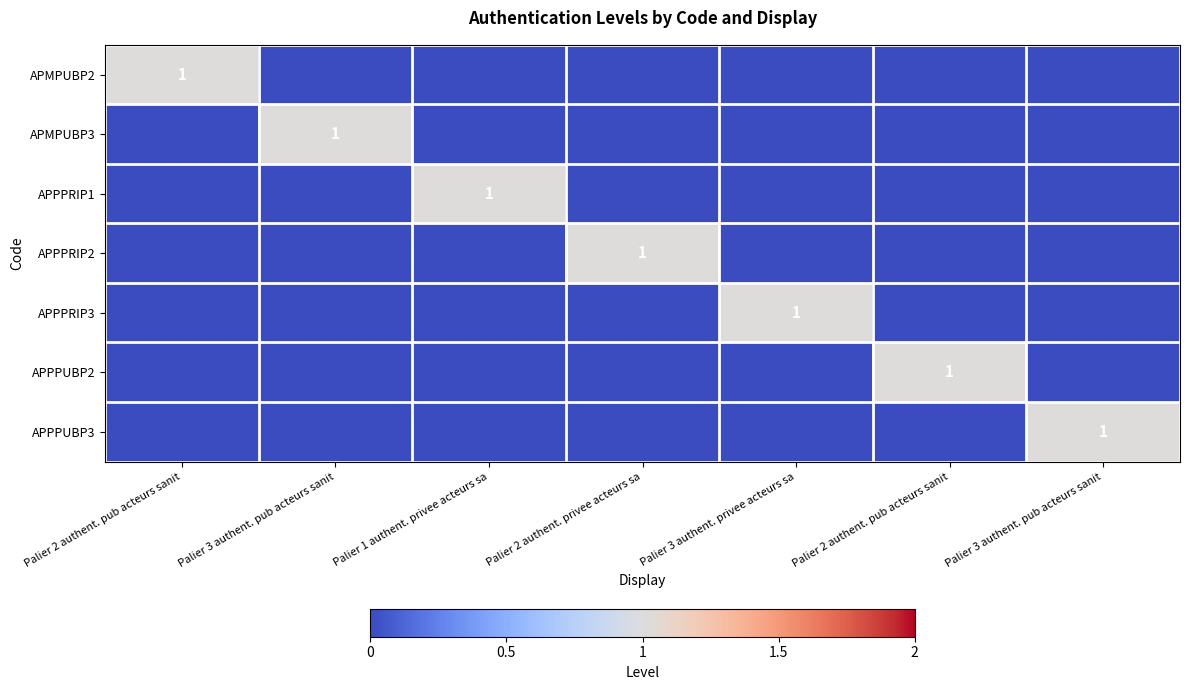

True or false: APMPUBP3 has a value of 0 at Palier 1 authent. privee acteurs sa.

True